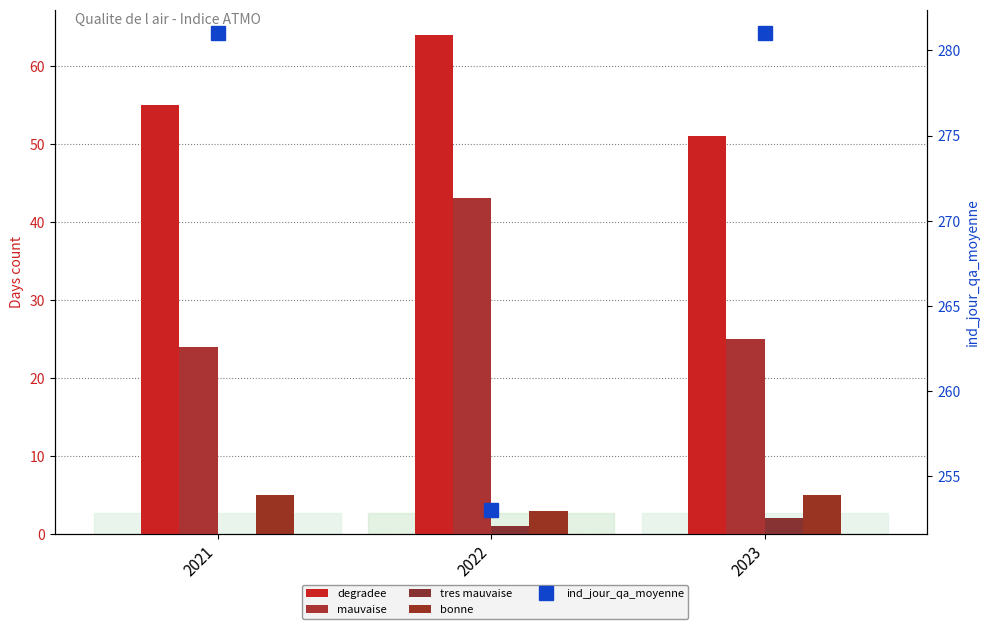

Between 2023 and 2022, which is larger?

2022